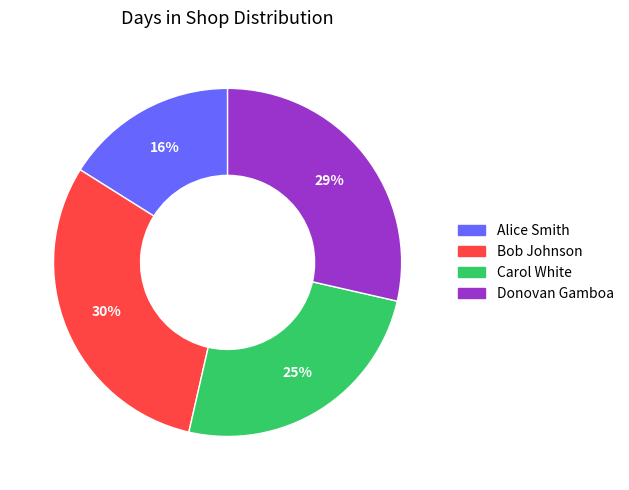

Count the number of slices in the pie.

4